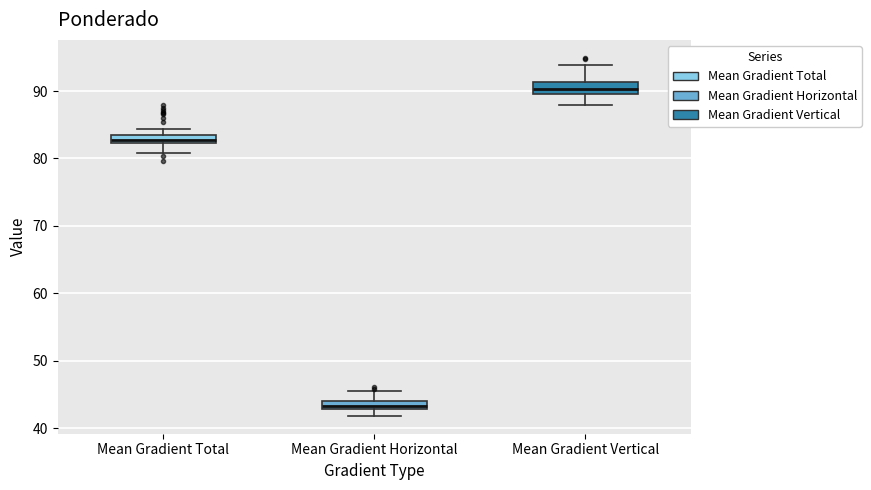

Where does the lower whisker of the box for Mean Gradient Total end on the y-axis? The values are not printed on the chart, so give them approximately, as read against the axis.

81